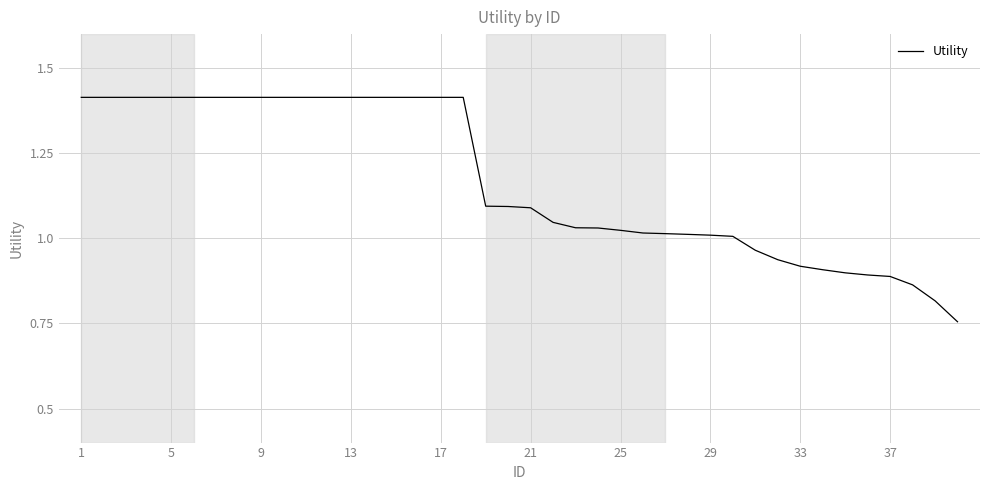

What is the difference between the maximum and minimum values?

0.7